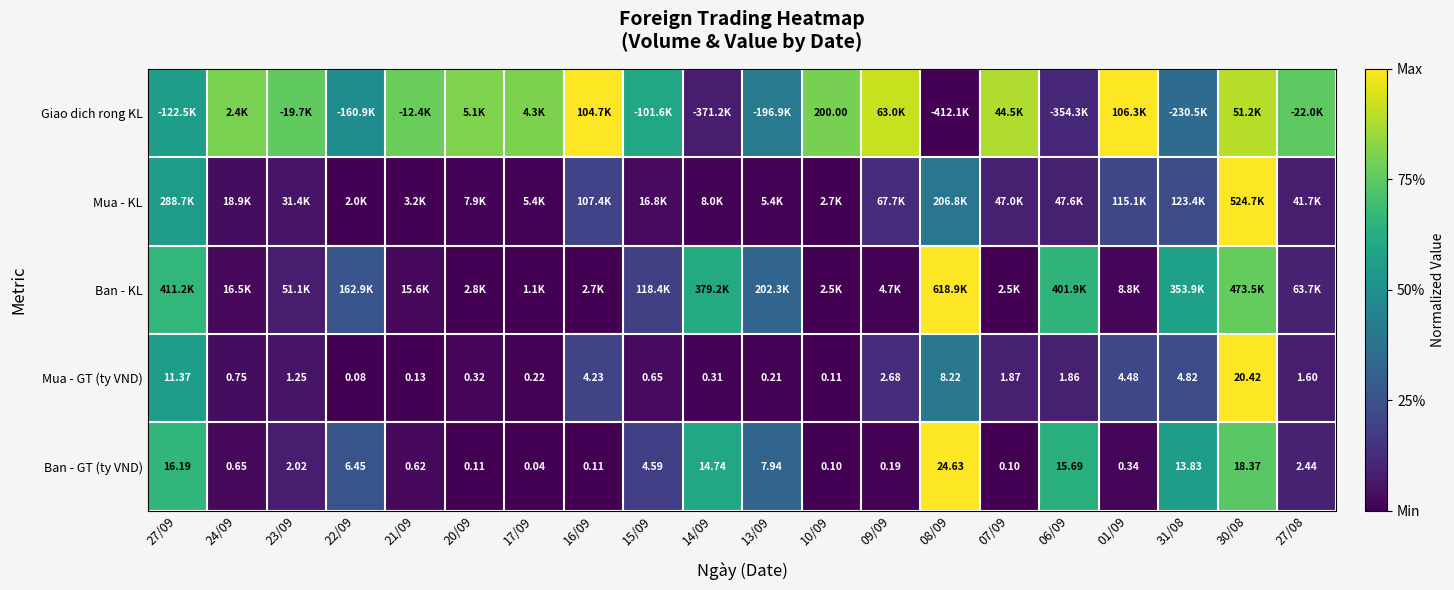

How many series are shown in this chart?

5